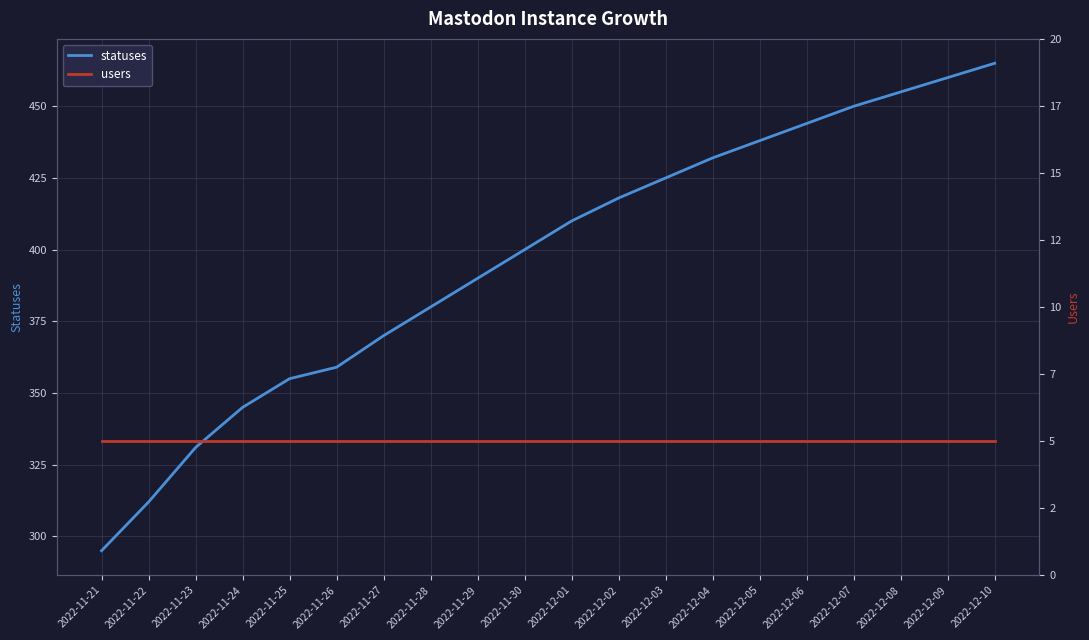

True or false: statuses has more than 1 interior local peaks.

False